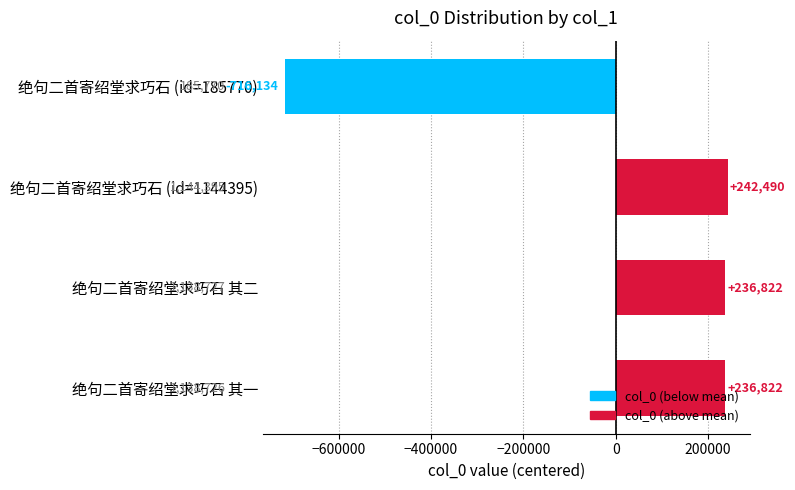

At which label is the value closest to -236822?

绝句二首寄绍堂求巧石 其一